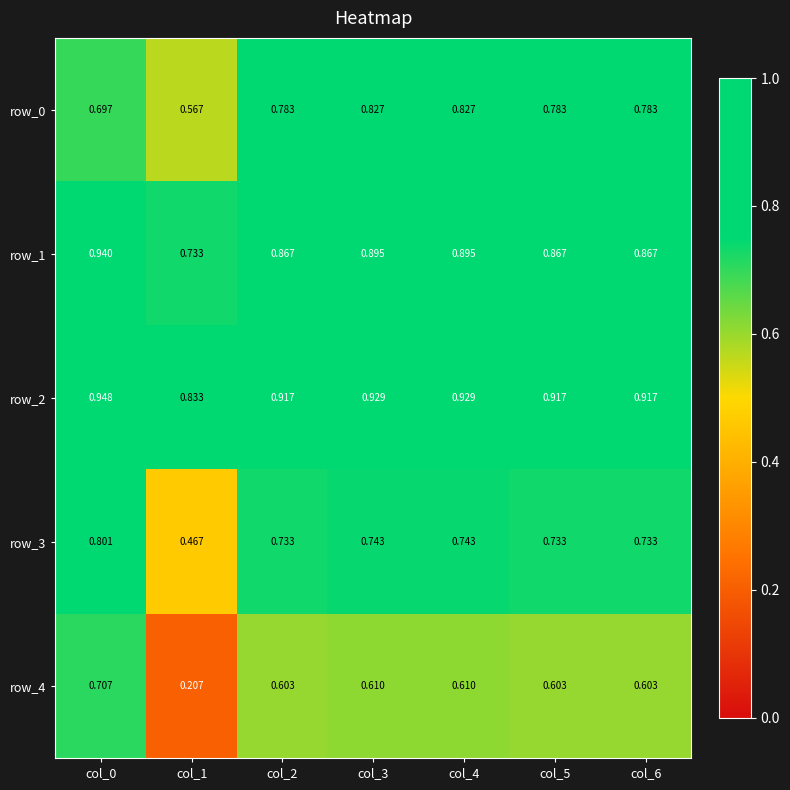

Which label corresponds to the smallest value in the chart?

col_1